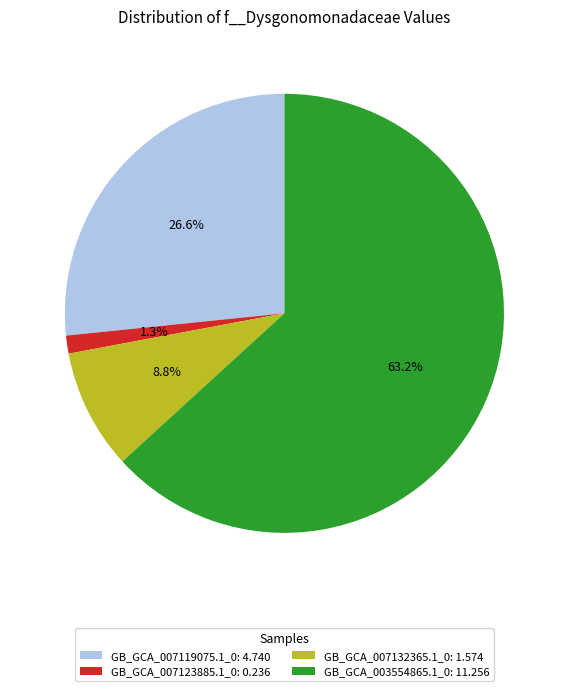

Does GB_GCA_007132365.1_0 represent more than half of the total?

No